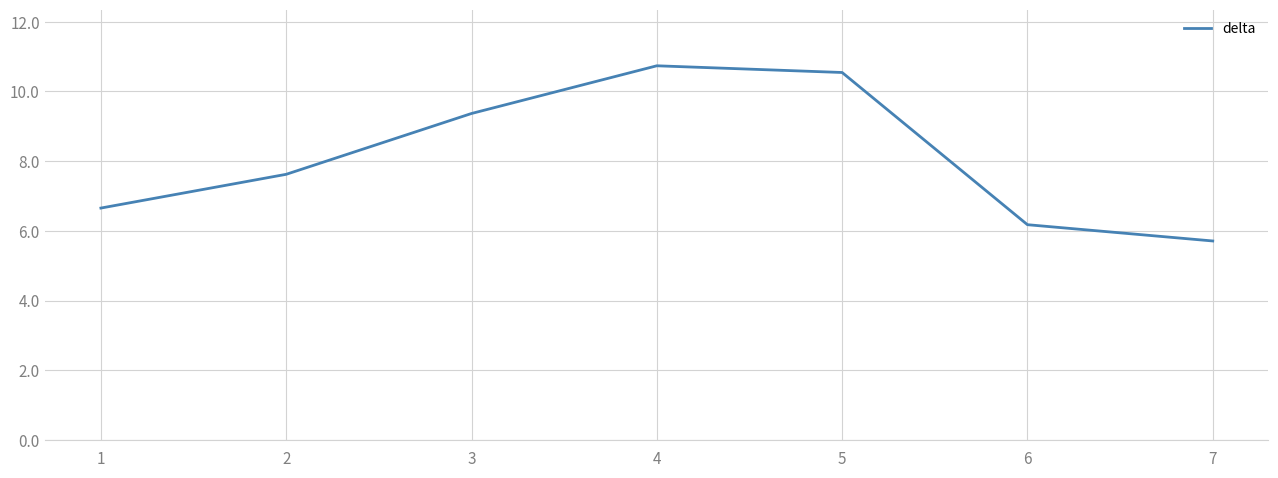

Is this an area chart (filled region under the line)?

No